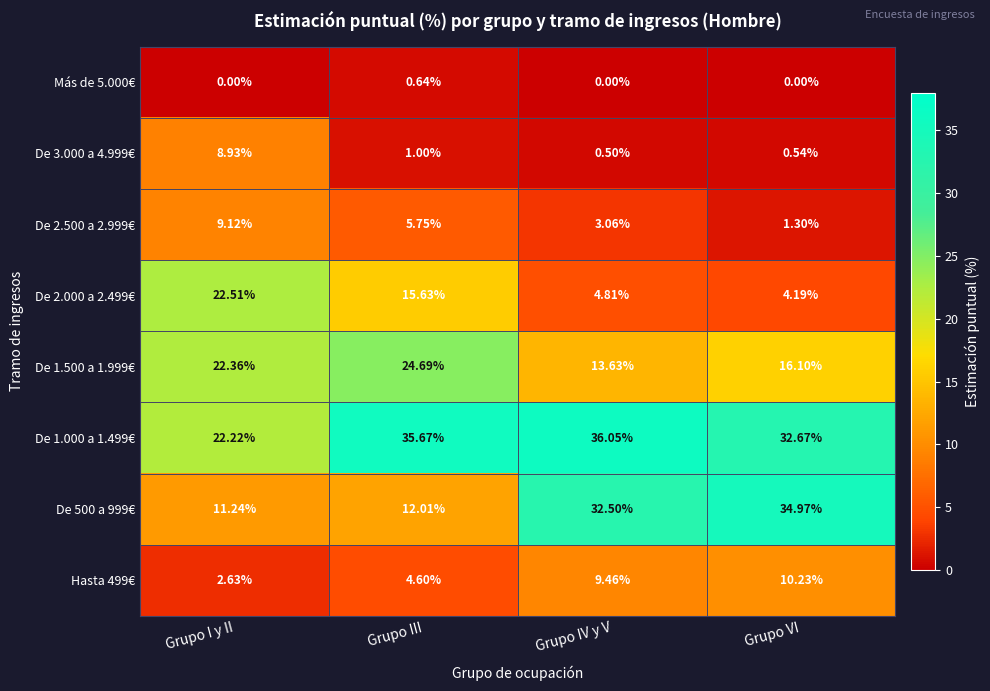

Which series has the largest range (max minus min)?

De 500 a 999€